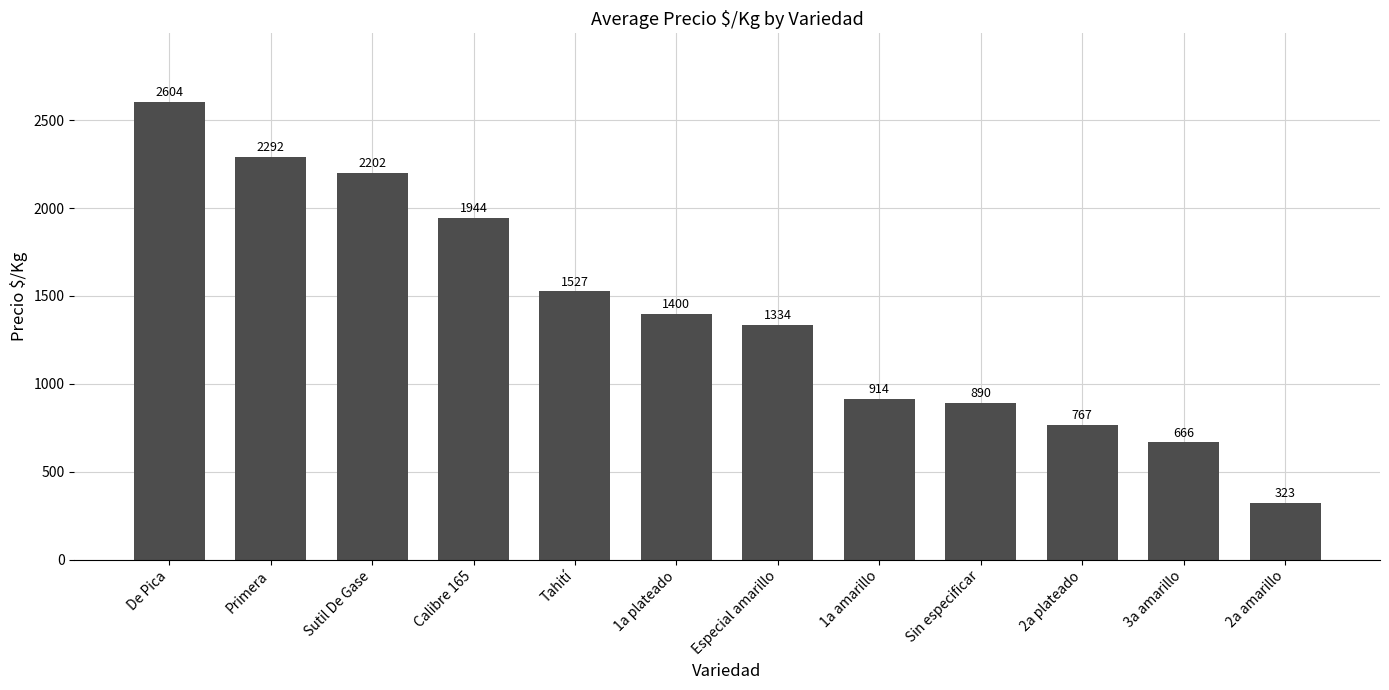

Rank the categories by value from highest to lowest.

De Pica, Primera, Sutil De Gase, Calibre 165, Tahití, 1a plateado, Especial amarillo, 1a amarillo, Sin especificar, 2a plateado, 3a amarillo, 2a amarillo